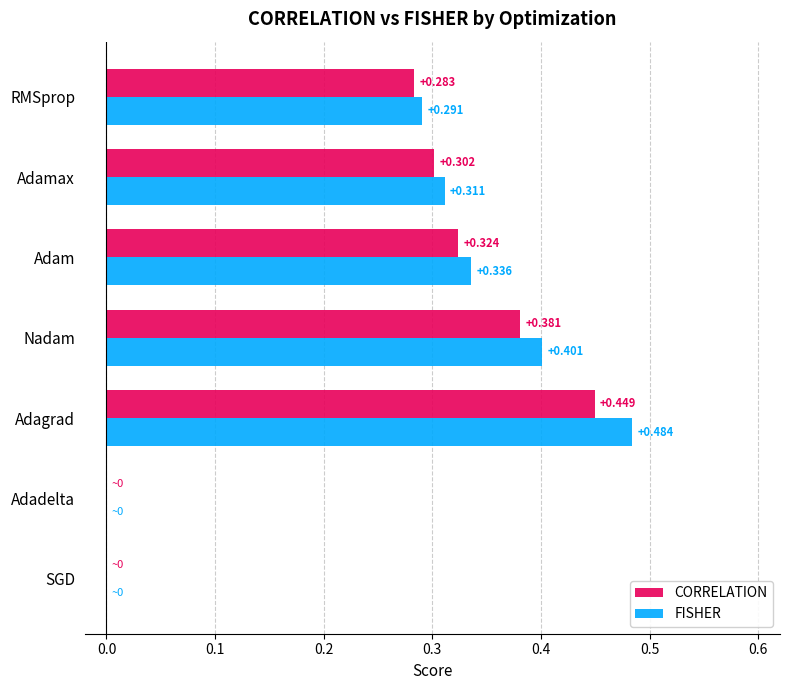

Which series has the largest range (max minus min)?

FISHER